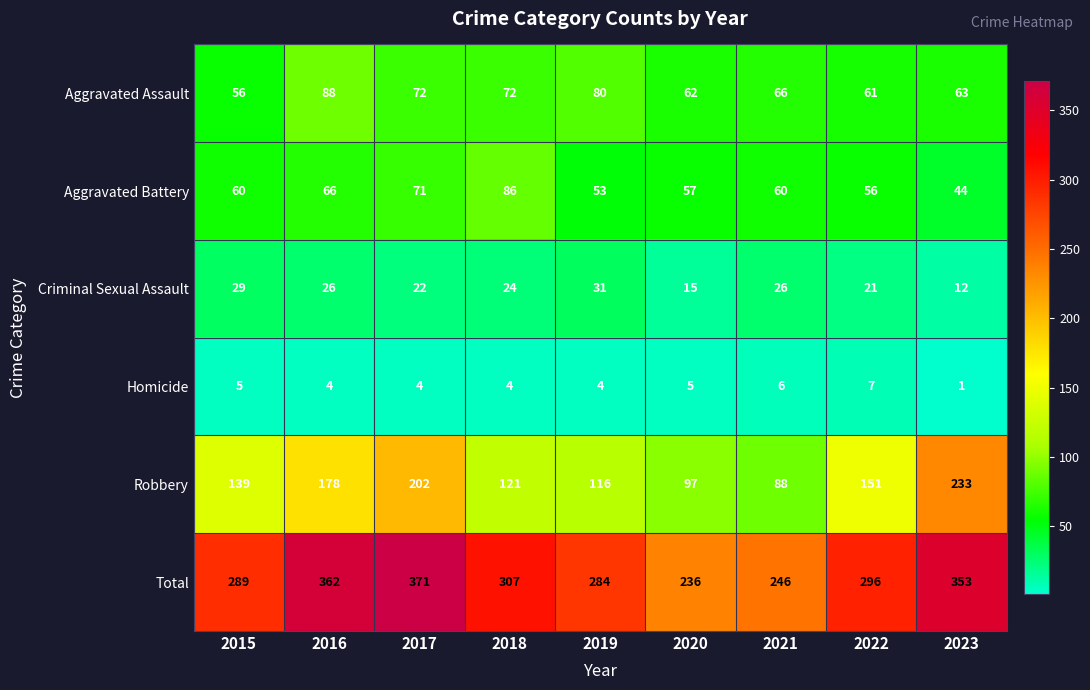

At which label is Criminal Sexual Assault closest to 21?

2022